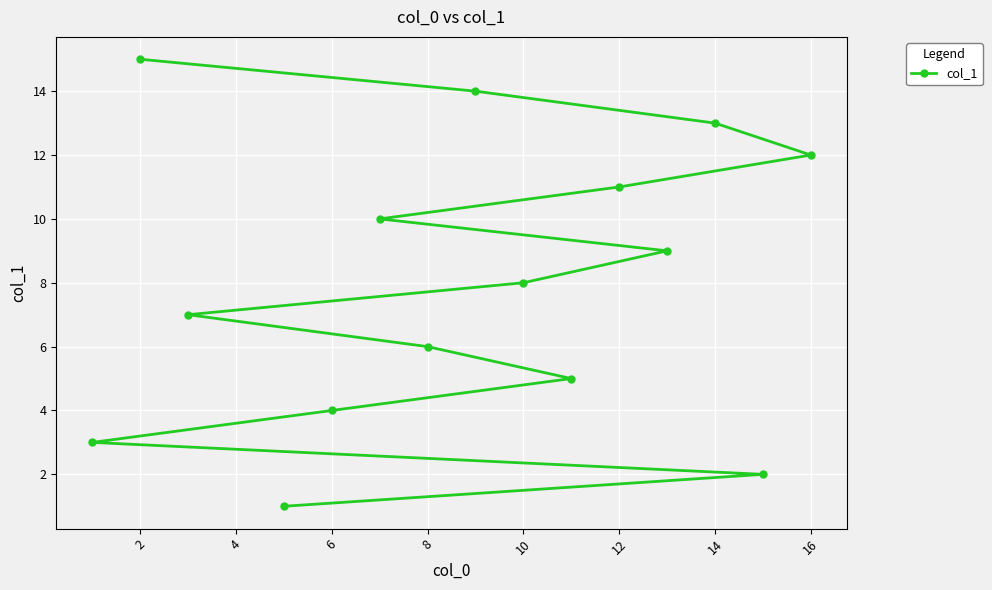

Read the value at 10, to the nearest 5.

10